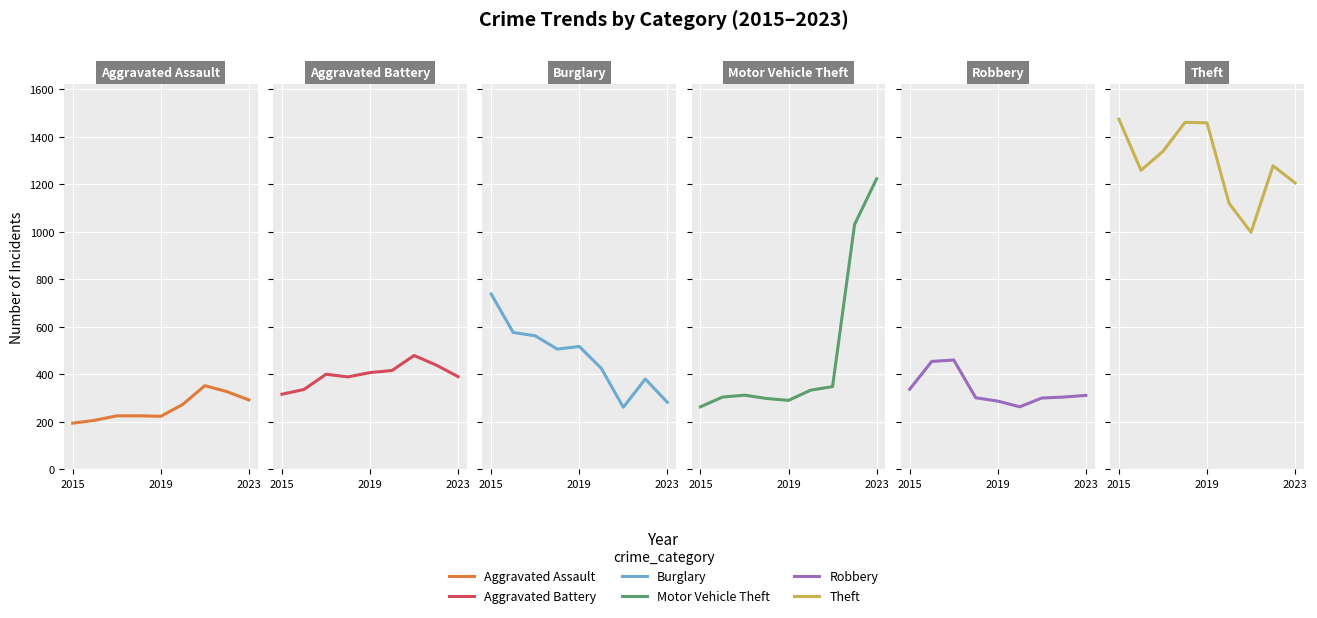

True or false: Motor Vehicle Theft has a value of 2150 at 2023.

False